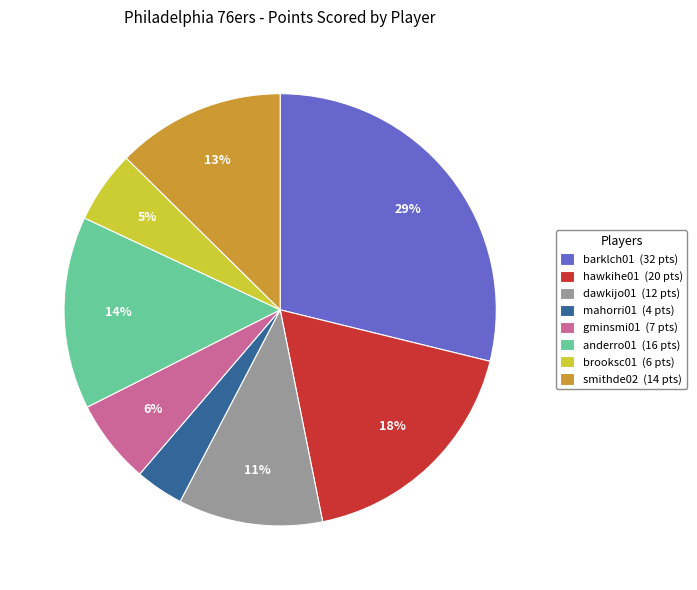

True or false: gminsmi01 accounts for 18% of the total.

False